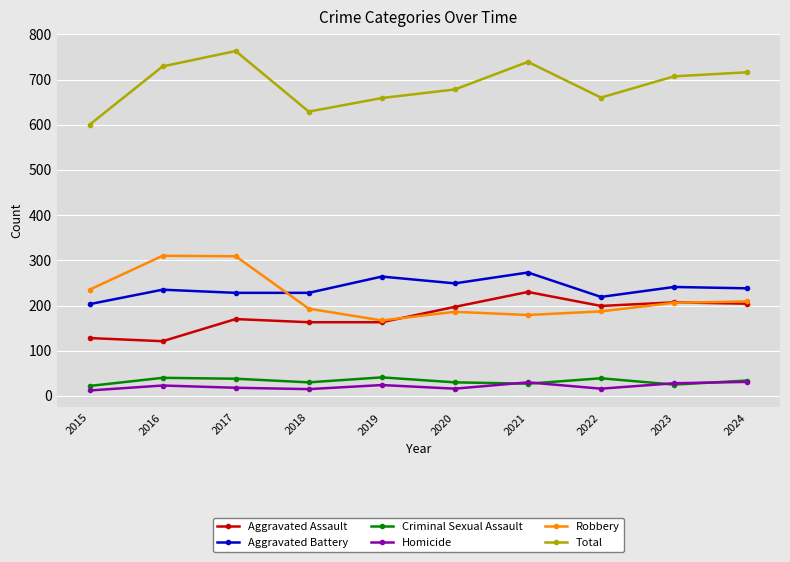

What is the difference between the maximum and minimum values in the Aggravated Battery series?

70